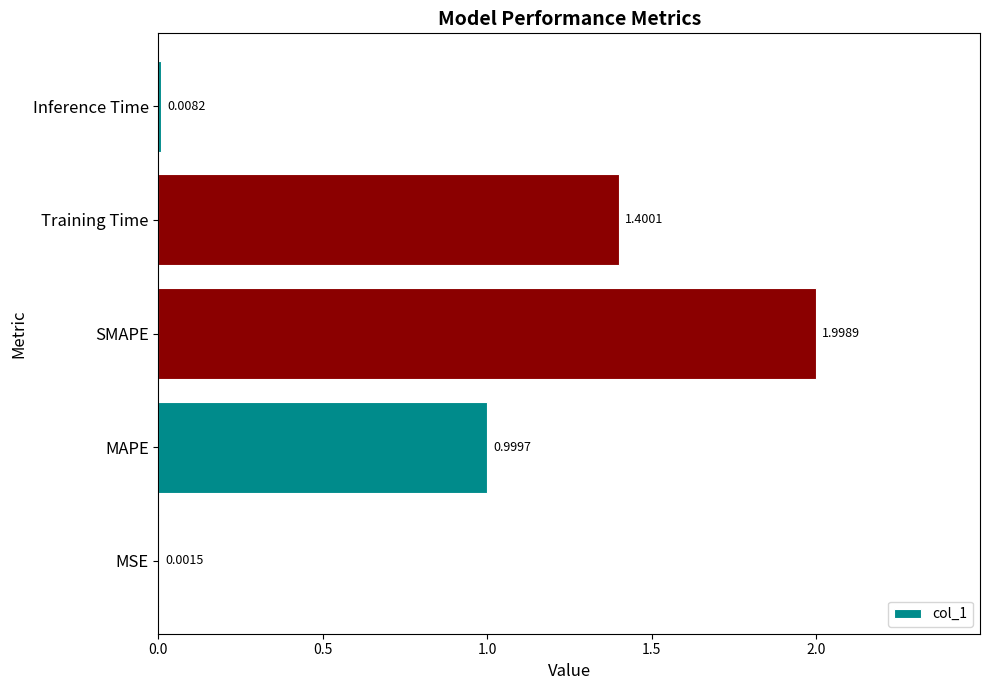

What is the sum of the values at SMAPE and MAPE?

3.0